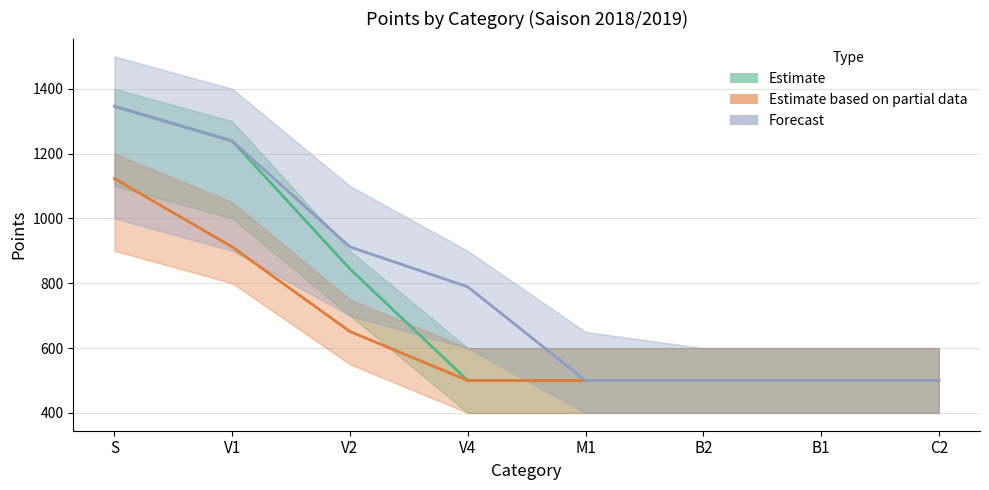

Between V1 and S, which is larger?

S